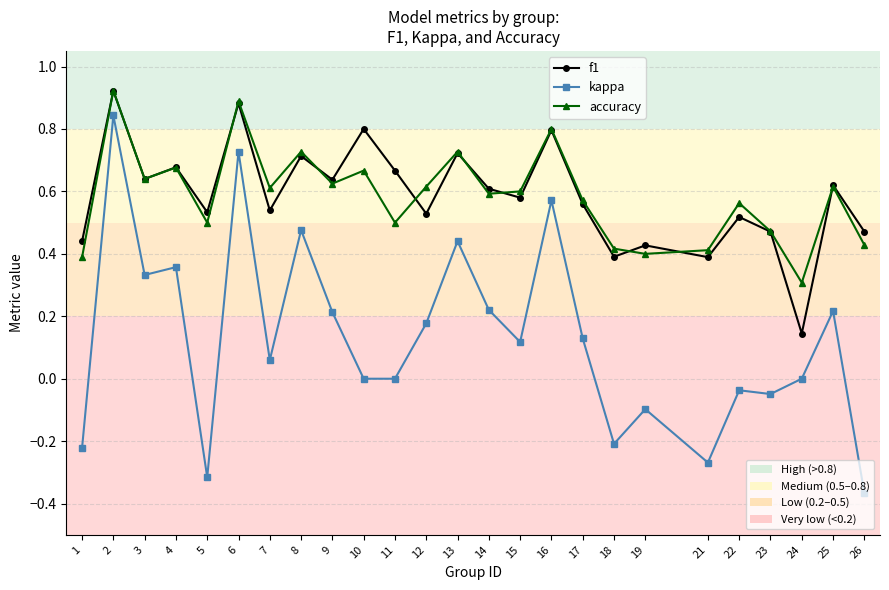

Which label corresponds to the smallest value in the chart?

26